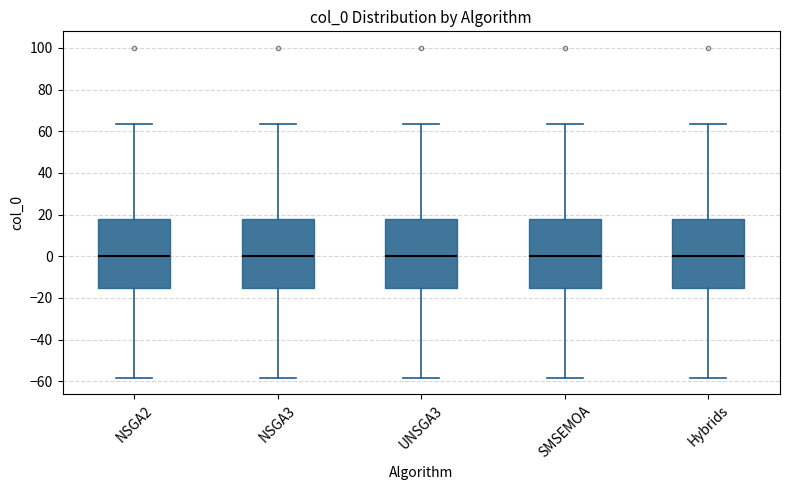

Reading left to right, transcribe this box plot: for each box, give where its median line is, the range the box spans, and where its two whiskers end, as read against the y-axis. The values are not printed on the chart, so give them approximately, as read against the axis.

NSGA2: median 0, box -16 to 18, whiskers -58 to 64
NSGA3: median 0, box -16 to 18, whiskers -58 to 64
UNSGA3: median 0, box -16 to 18, whiskers -58 to 64
SMSEMOA: median 0, box -16 to 18, whiskers -58 to 64
Hybrids: median 0, box -16 to 18, whiskers -58 to 64